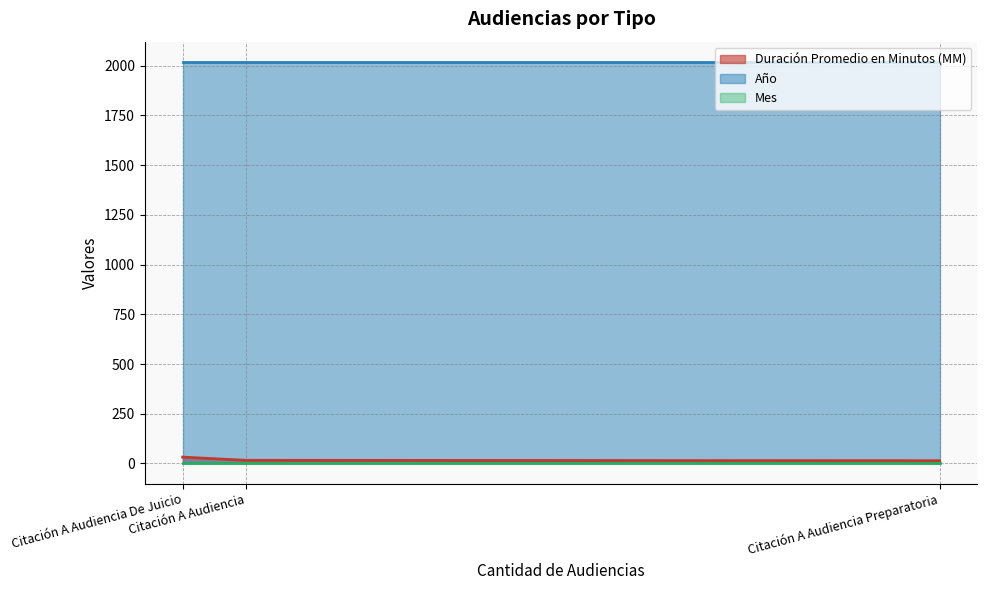

Is the value of Año at Citación A Audiencia Preparatoria greater than the value of Duración Promedio en Minutos (MM) at Citación A Audiencia?

Yes